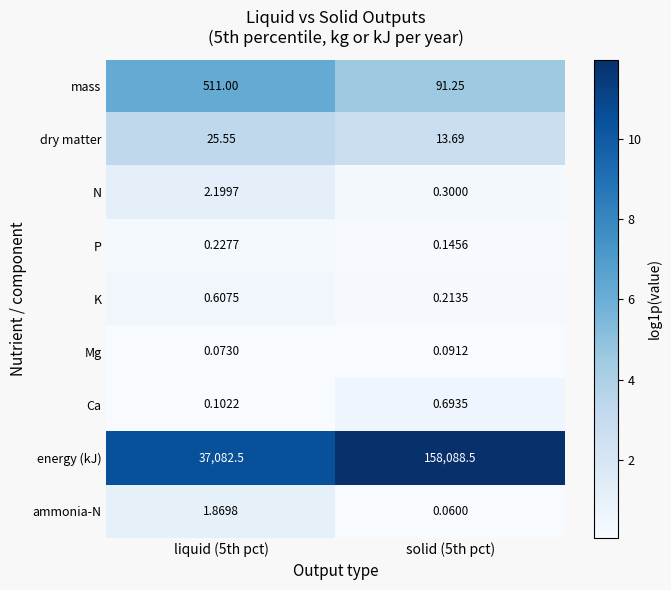

Which series has the largest range (max minus min)?

energy (kJ)